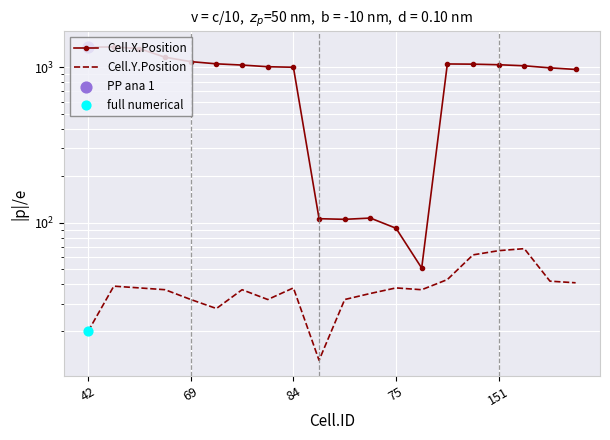

Which series has the largest Y range (max minus min)?

Cell.X.Position